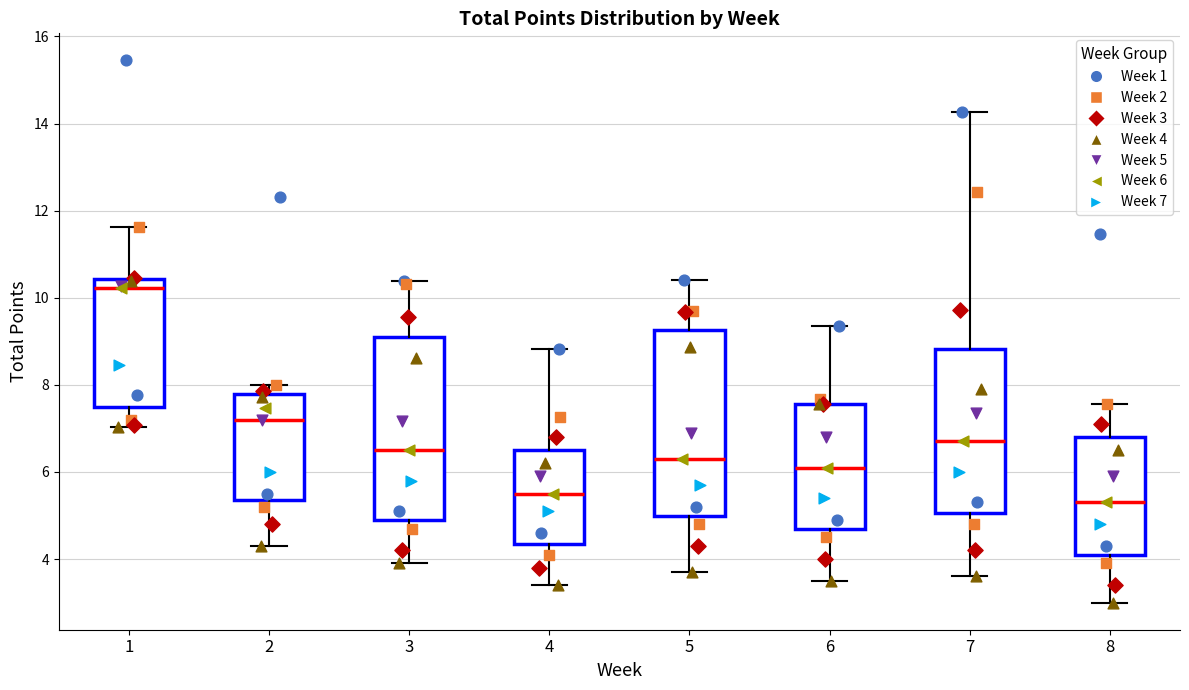

Which box's median line is the highest?

1